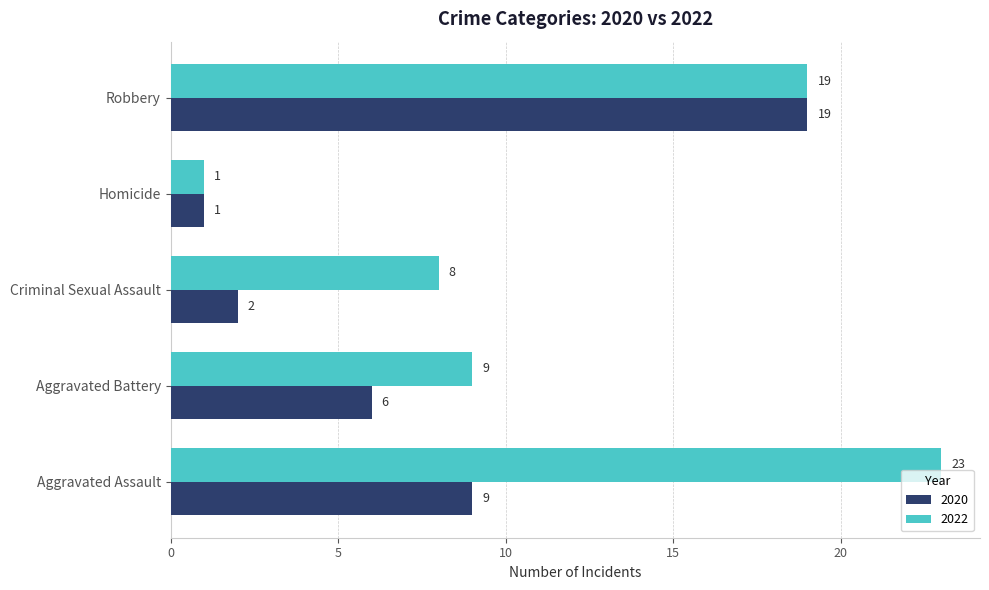

What is the maximum value for 2020?

19